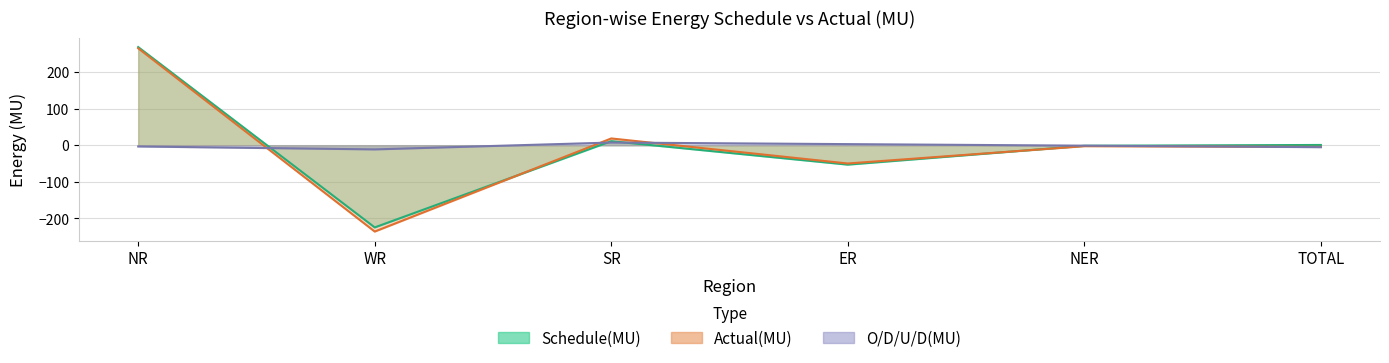

How many categories are shown in the chart?

6